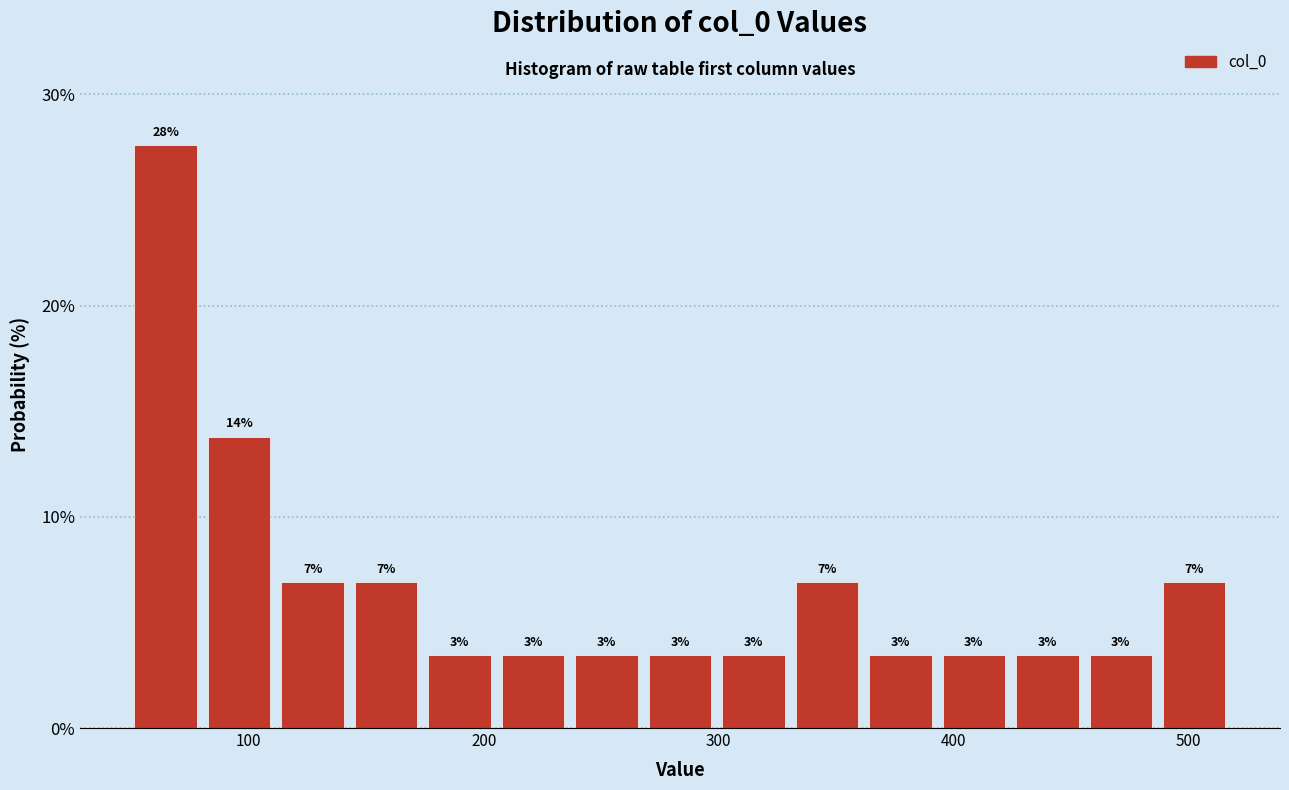

Read against the x-axis, roughly where is the centre of the tallest bar?

60